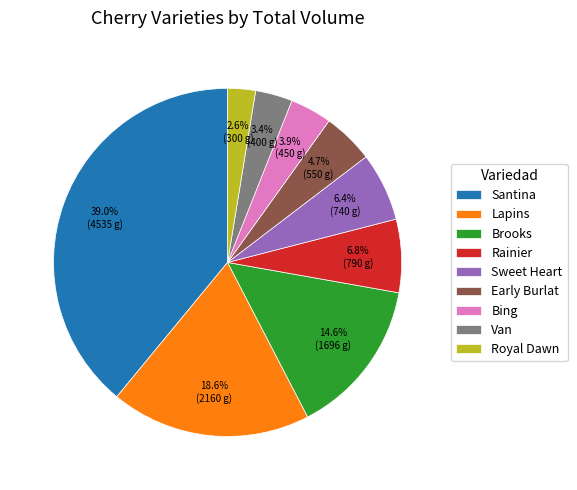

To the nearest percent, what is the combined percentage of Rainier and Lapins?

25%